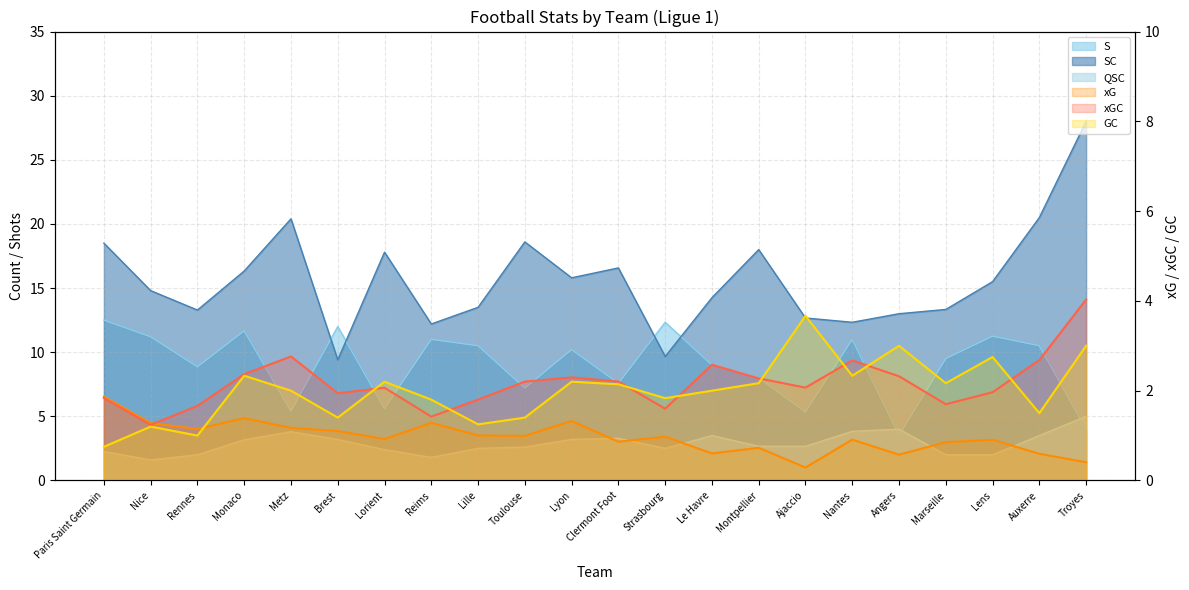

Count the number of categories in the chart.

22